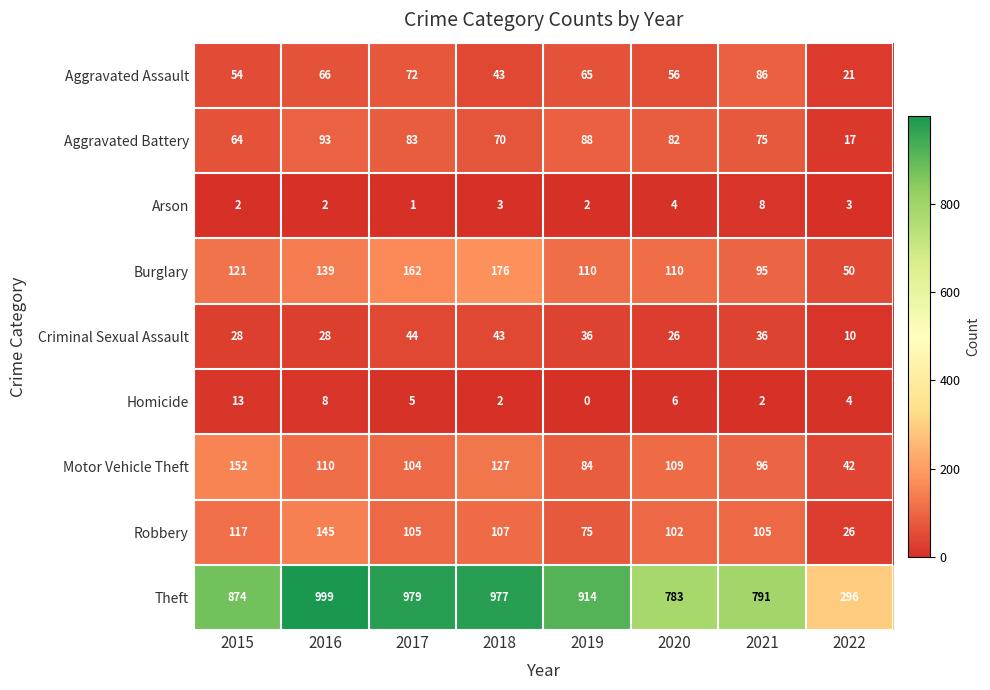

What is the difference between the Aggravated Battery values at 2018 and 2017?

13